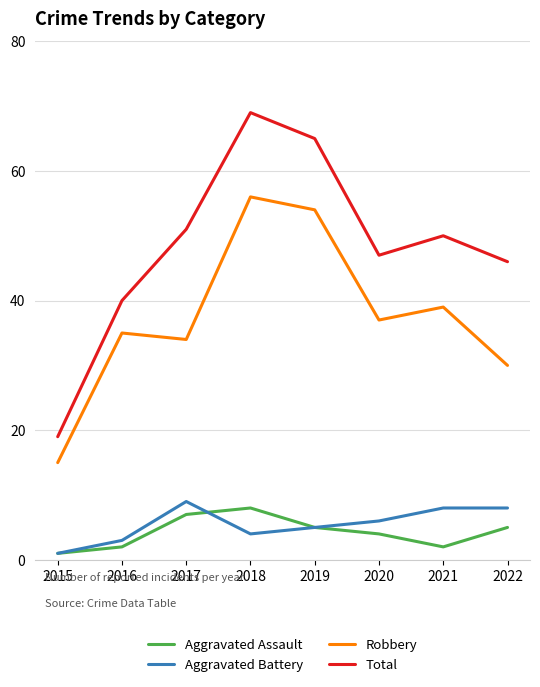

True or false: Aggravated Assault and Robbery cross at least once.

False